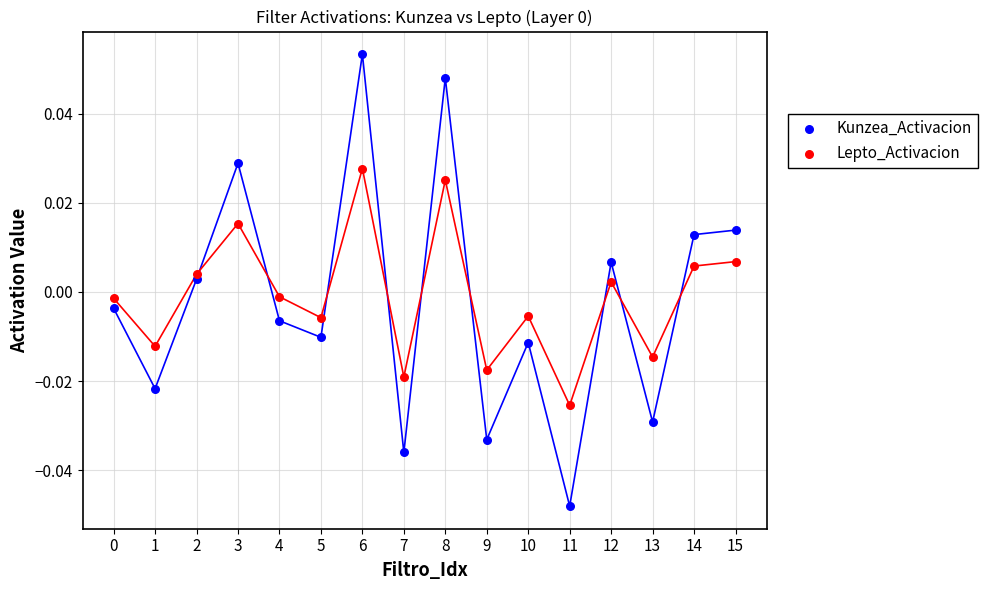

Which series contains the lowest Y value?

Kunzea_Activacion